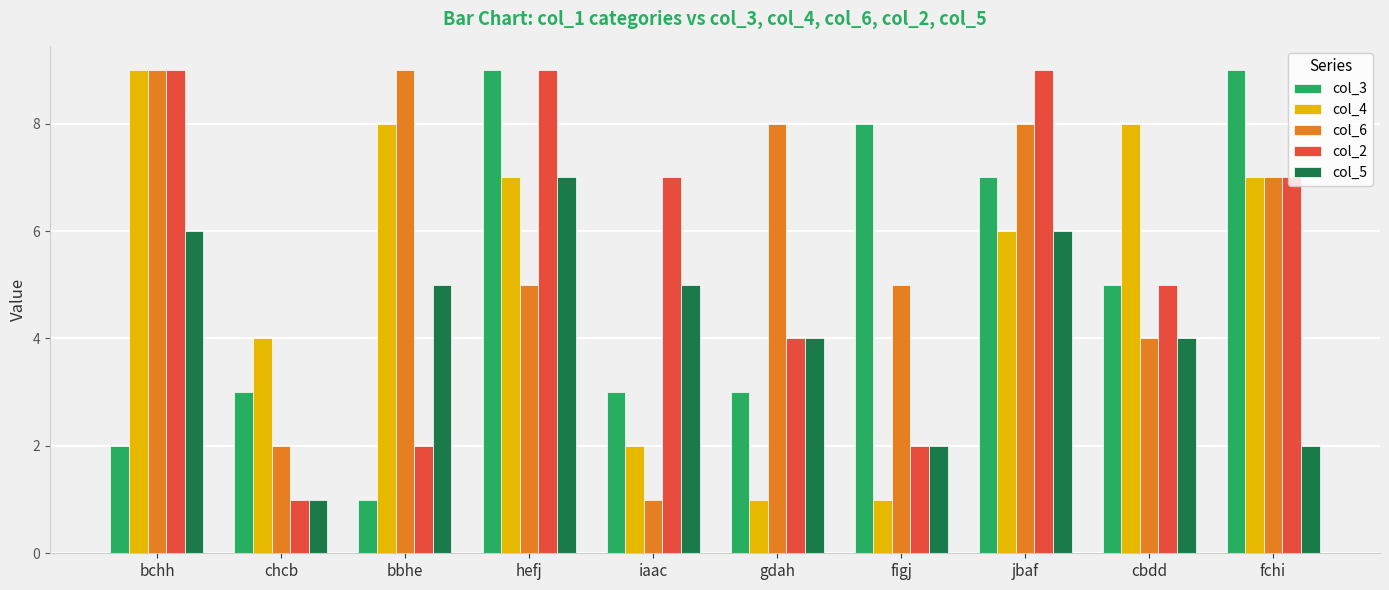

Which category has the lowest value in the col_3 series?

bbhe